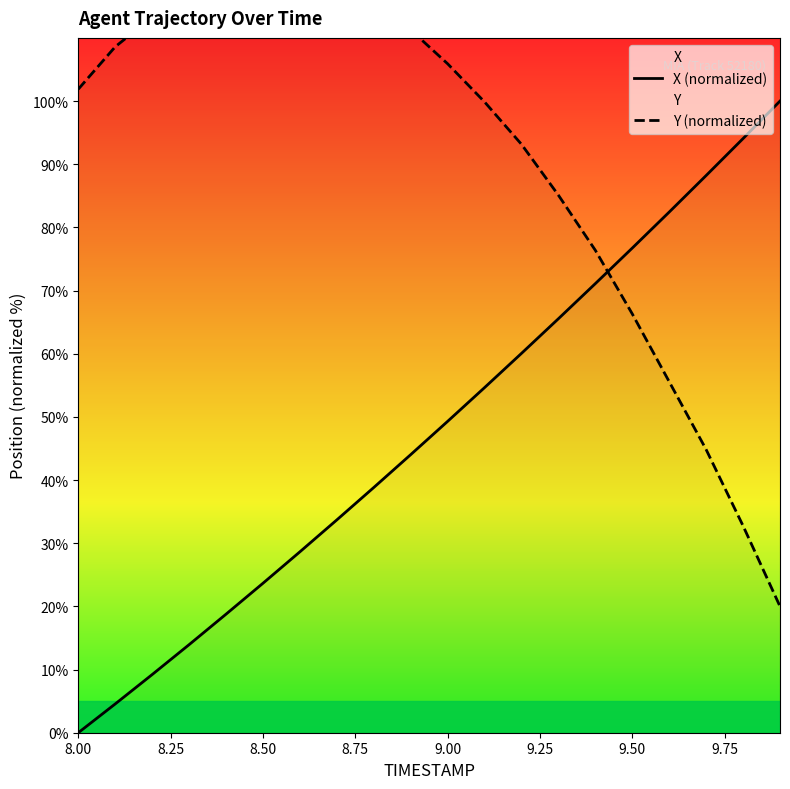

What is the maximum value for Y (normalized)?

120.0